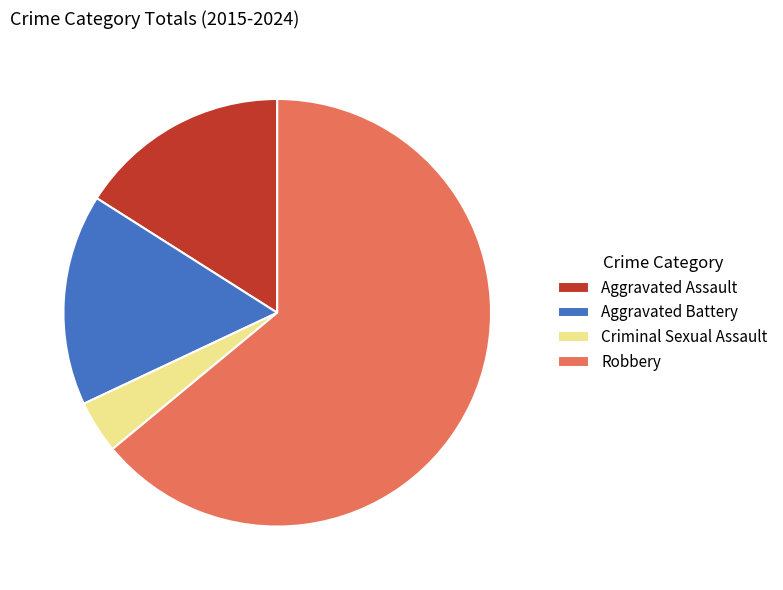

Between Aggravated Battery and Robbery, which is larger?

Robbery